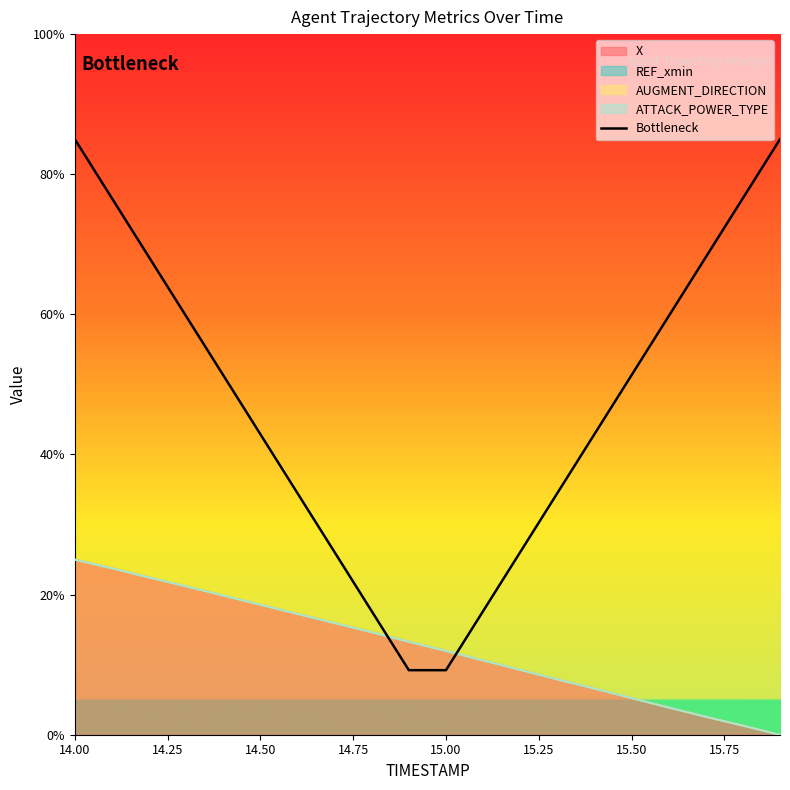

Does the chart display data point markers on the line(s)?

No